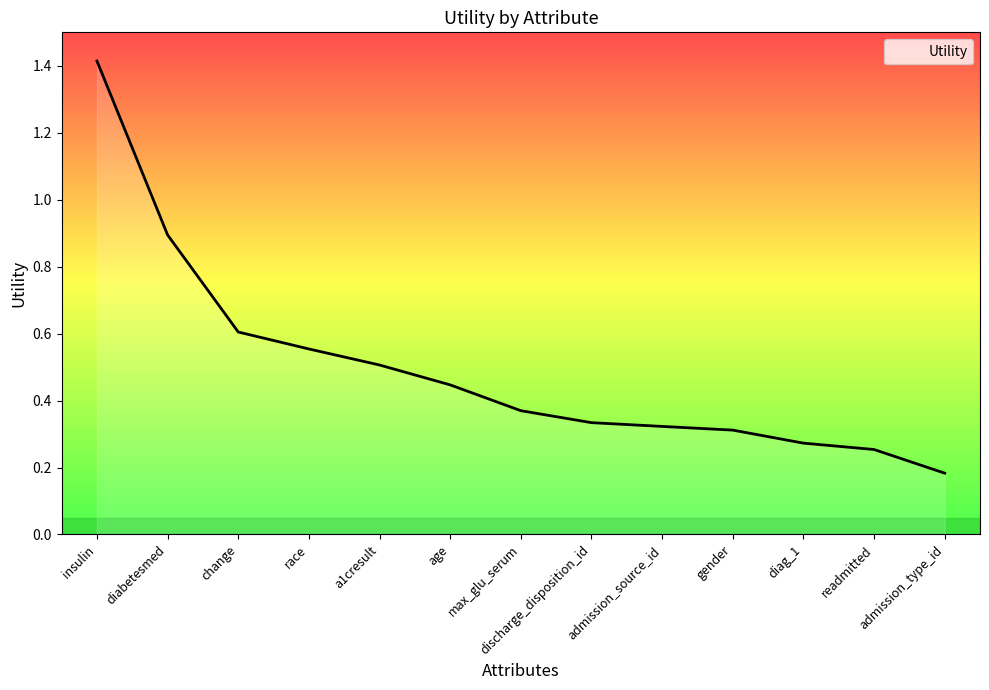

What is the change in value from insulin to readmitted?

-1.2